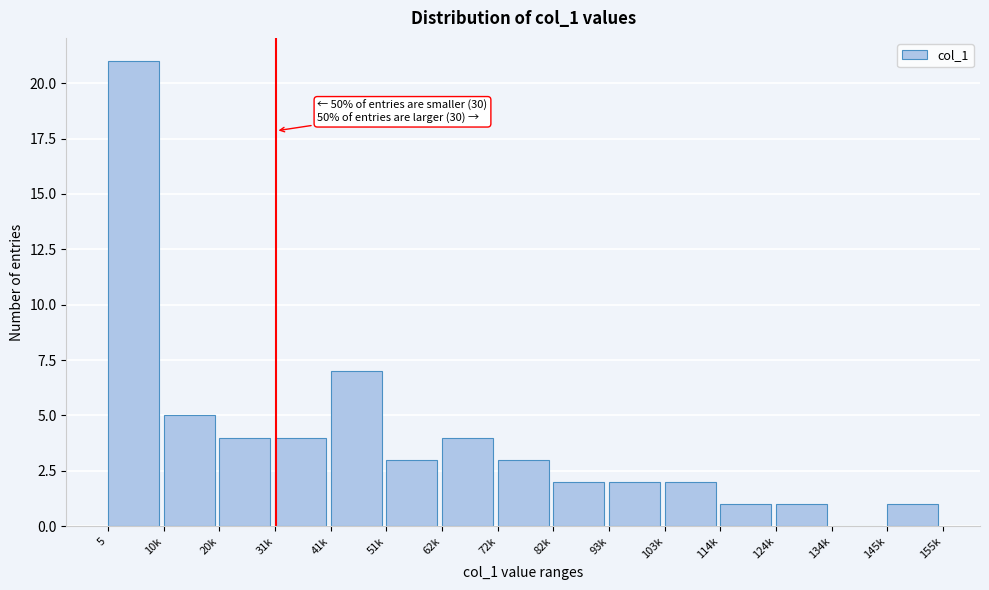

Reading right to left, extract all data points from this chart.

145k=1	134k=0	124k=1	114k=1	103k=2	93k=2	82k=2	72k=3	62k=4	51k=3	41k=7	31k=4	20k=4	10k=5	5=21